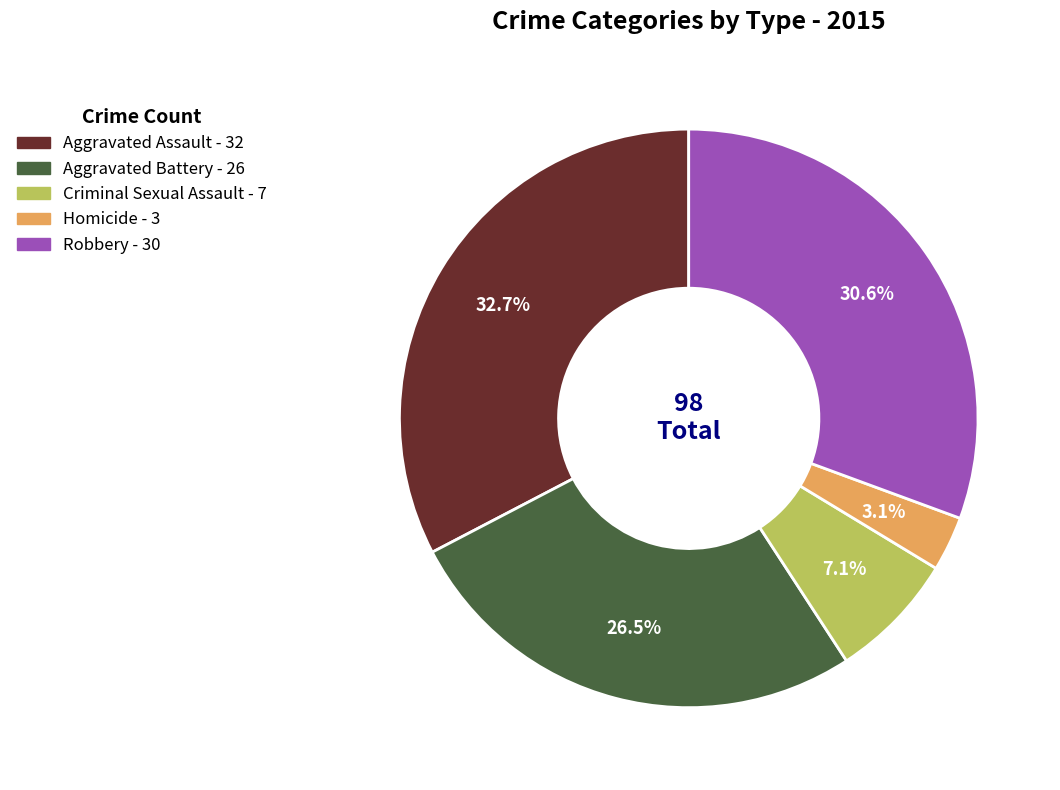

Rank the categories by value from lowest to highest.

Homicide, Criminal Sexual Assault, Aggravated Battery, Robbery, Aggravated Assault